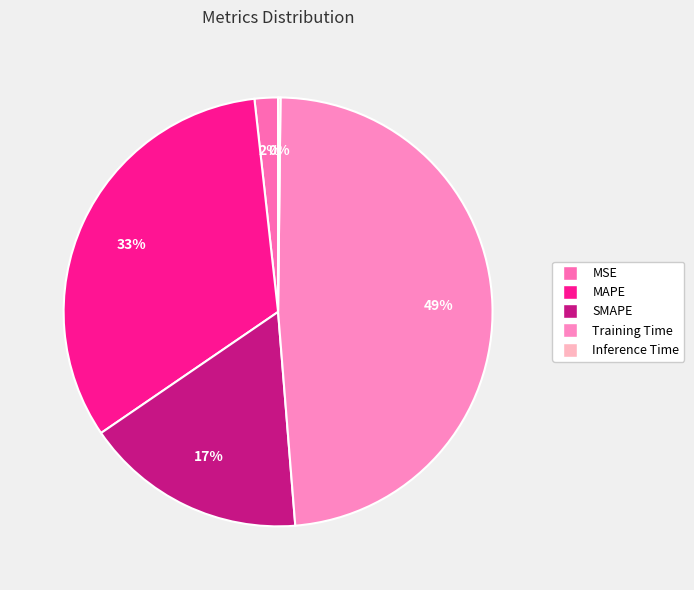

Is the sum of SMAPE and MAPE greater than half?

No